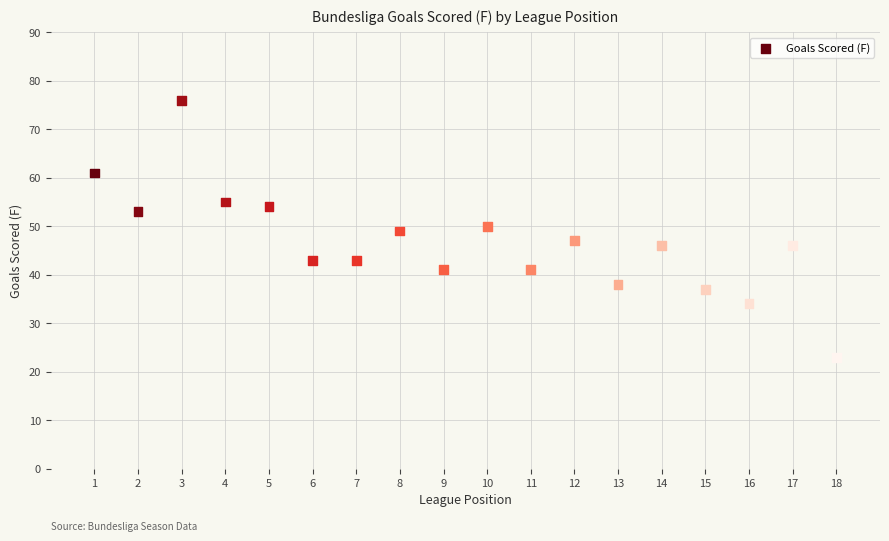

What is the range of X values (max minus min)?

17